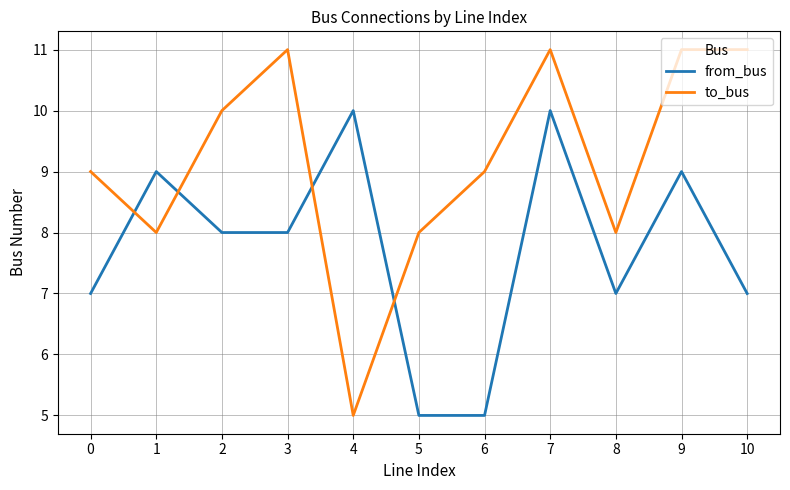

Reading right to left, transcribe all the data shown in this chart.

from_bus: 10=7	9=9	8=7	7=10	6=5	5=5	4=10	3=8	2=8	1=9	0=7
to_bus: 10=11	9=11	8=8	7=11	6=9	5=8	4=5	3=11	2=10	1=8	0=9